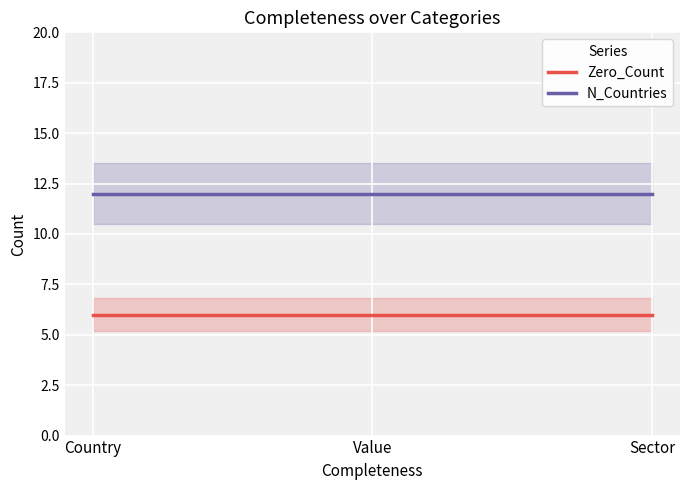

Reading left to right, extract all data points from this chart.

Zero_Count: 6	6	6
N_Countries: 12	12	12